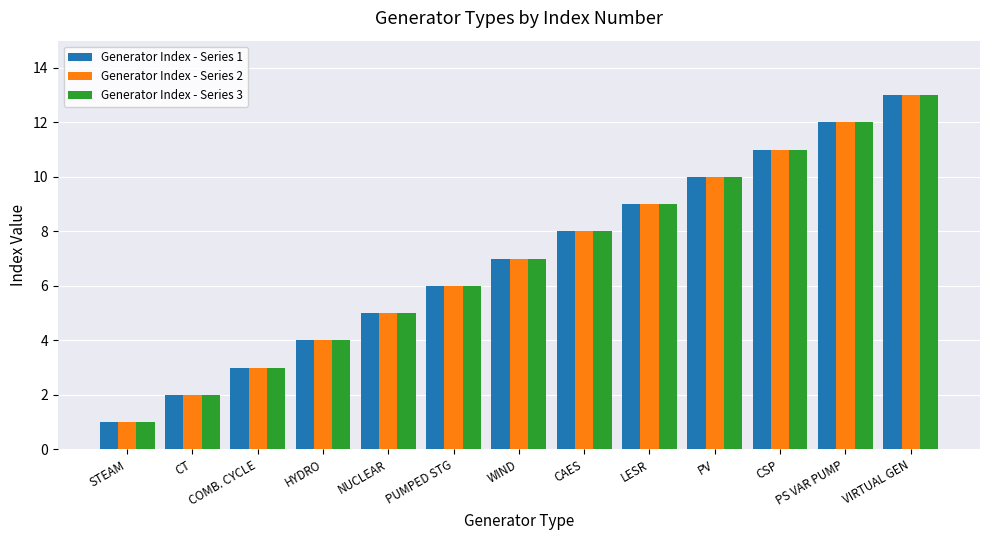

How many bars are there in total?

39